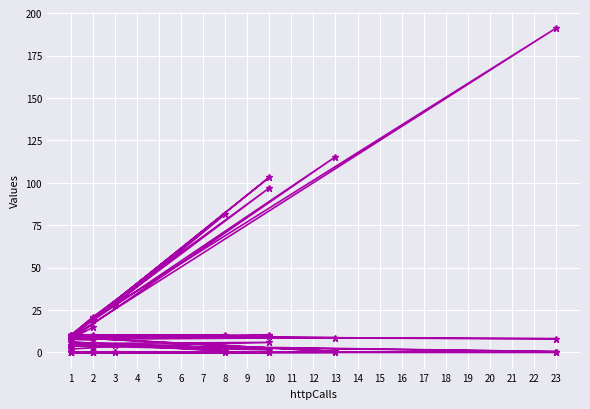

Which series has the widest spread of values?

time